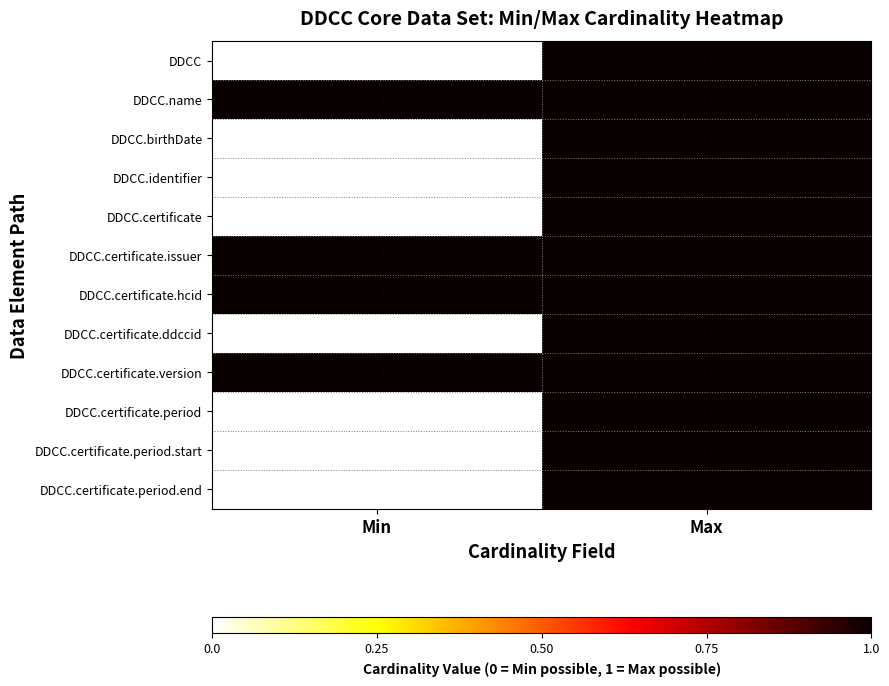

Is it true that DDCC.certificate.issuer equals 0 at Max?

False